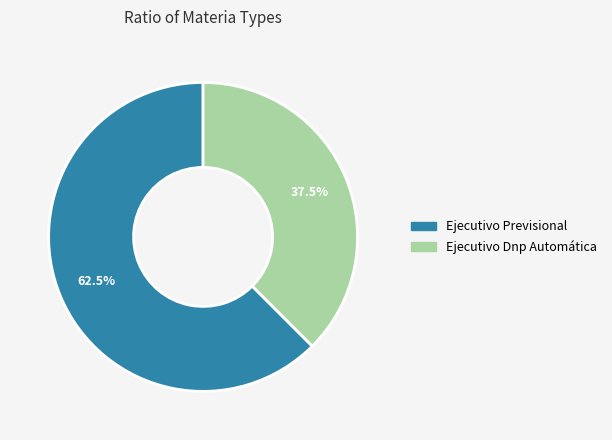

How much of the chart is everything except Ejecutivo Previsional?

37.5%